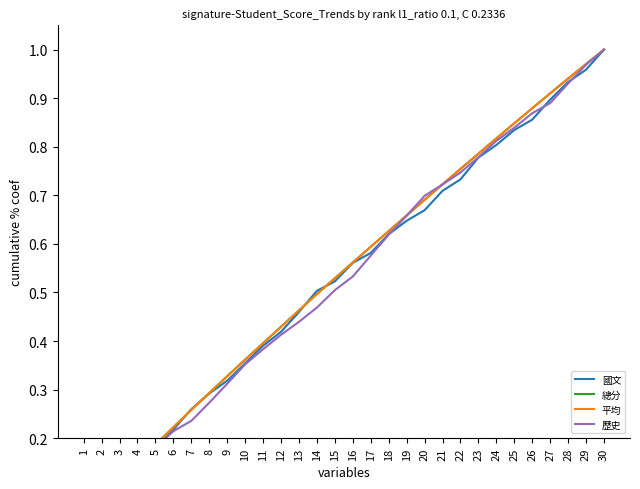

What is the total value across all series at 25?

3.4